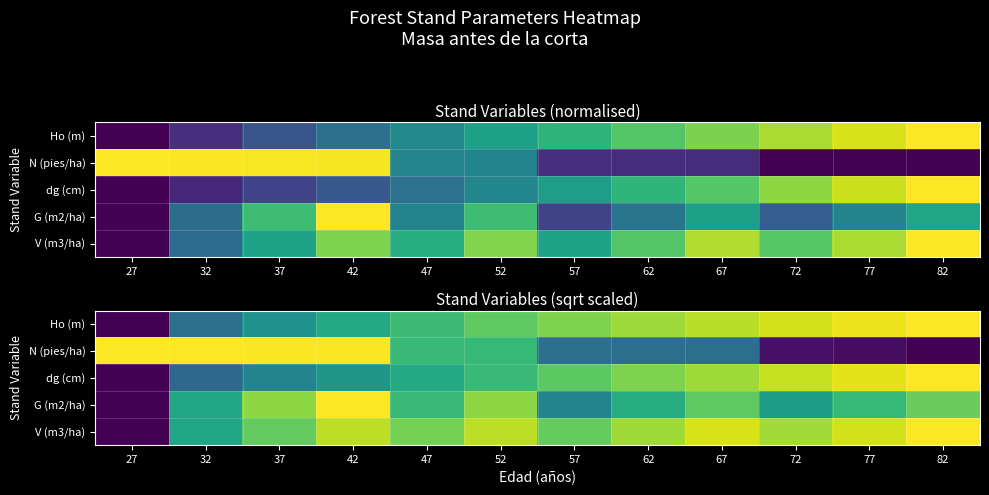

What is the total value across all series at 77?

3.6